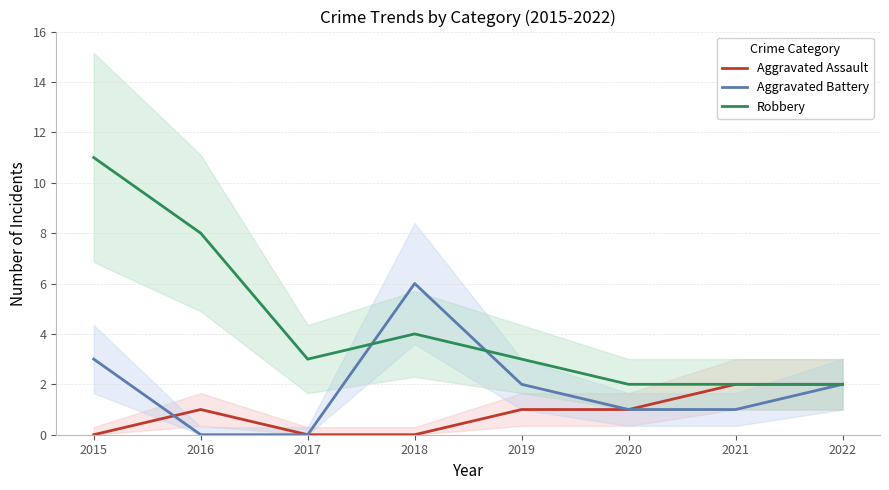

Where is the first local maximum for Aggravated Battery?

2018